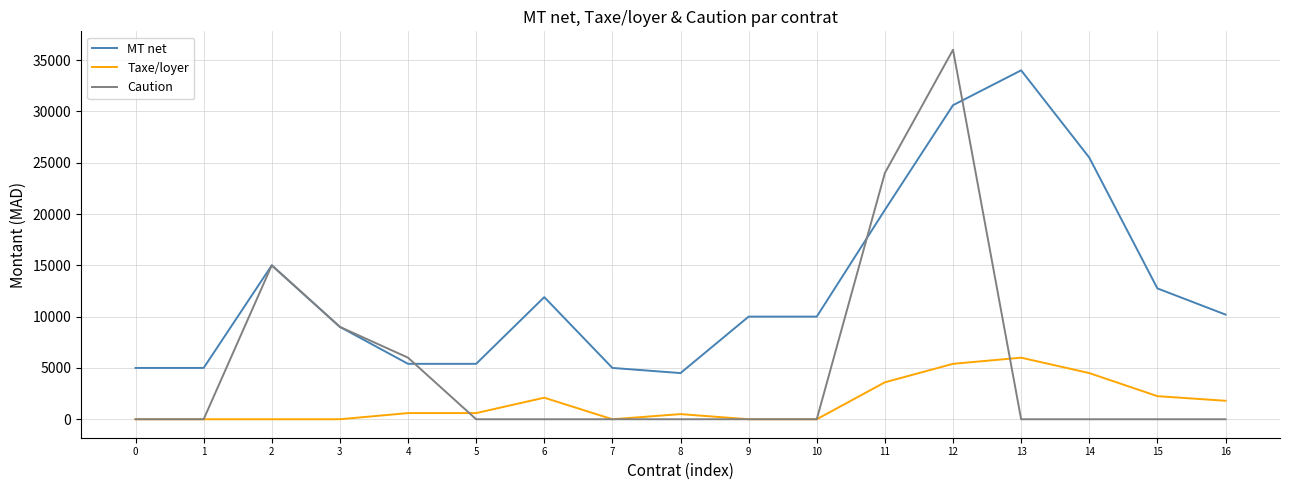

How many values in the MT net series are below 10000?

7